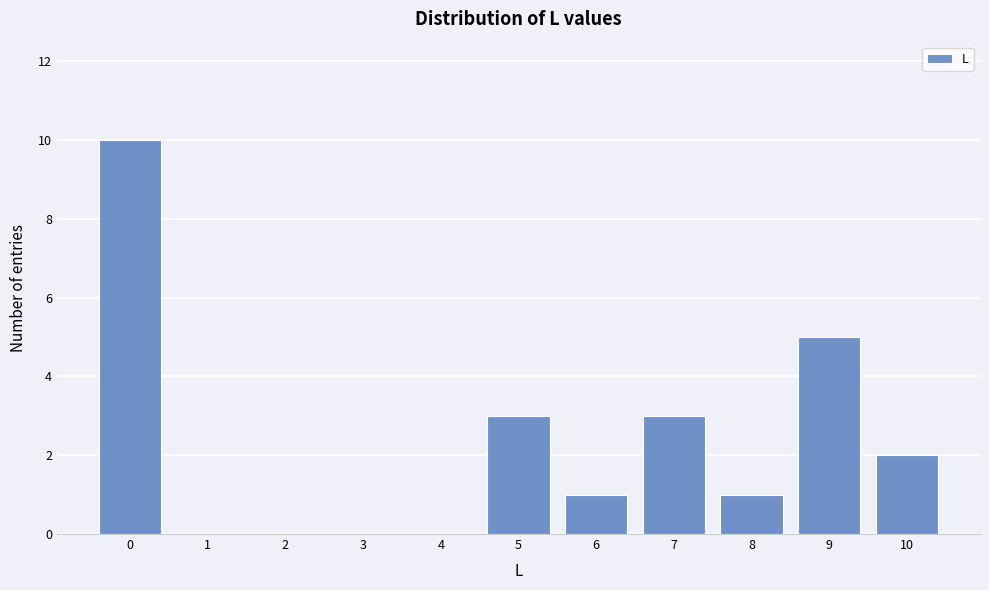

Over which range of the x-axis is the bar tallest?

-0.5 to 0.5